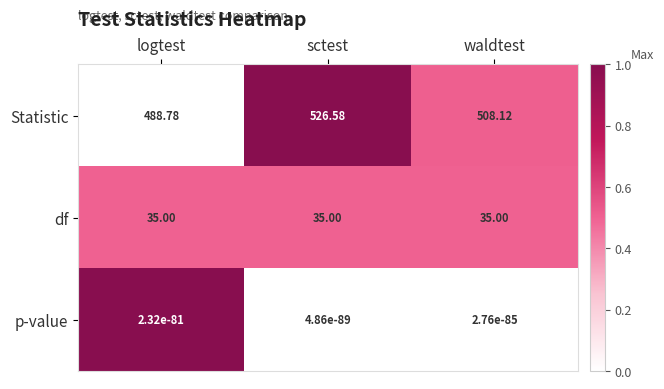

Rank the series by their maximum value, from highest to lowest.

Statistic, df, p-value